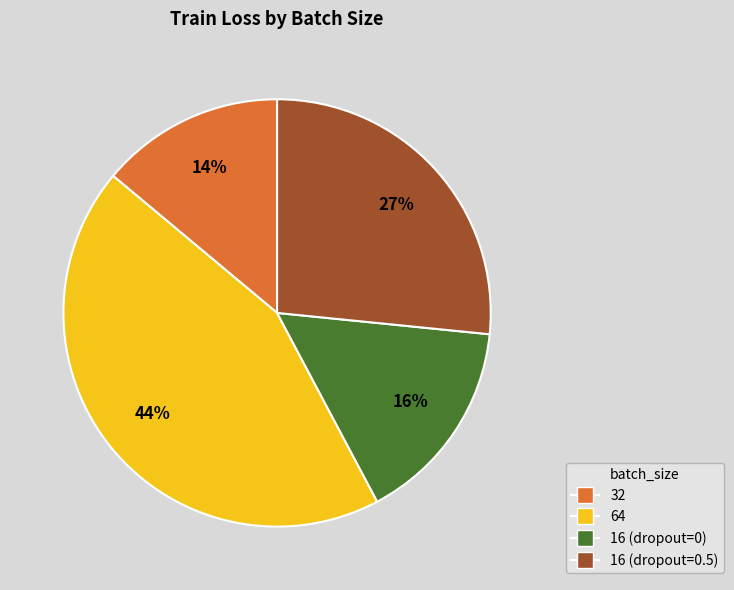

Count the number of slices in the pie.

4